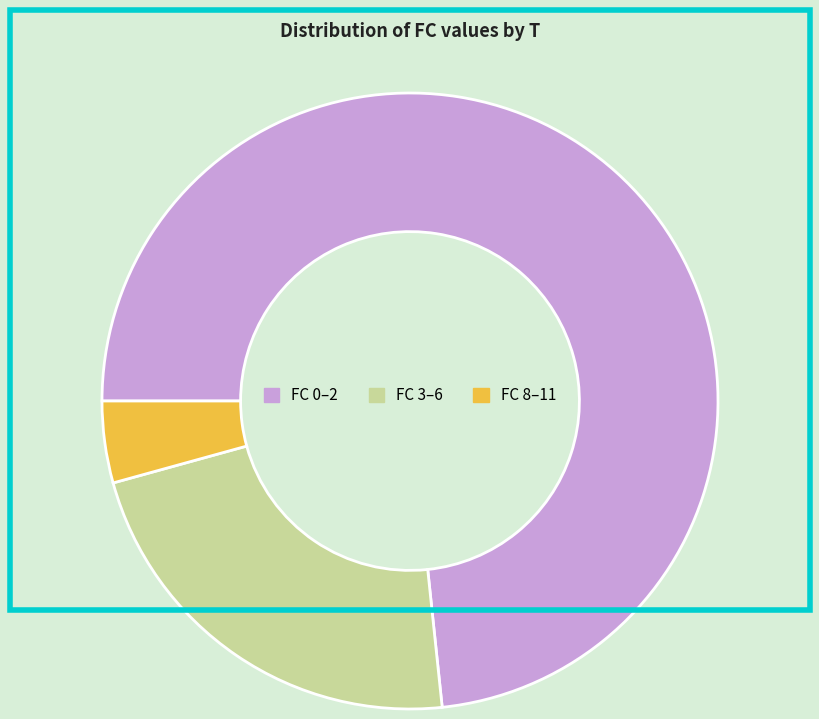

Is it true that FC 8–11 is 13% of the pie?

False